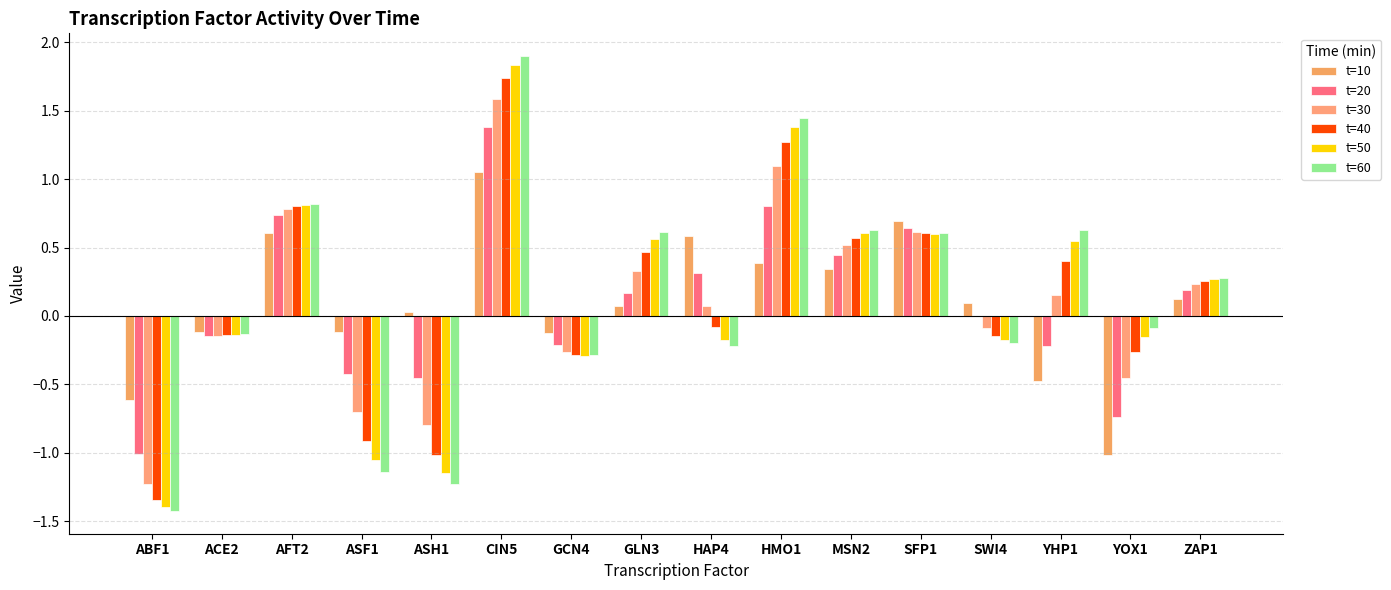

Read the t=30 value at AFT2.

0.8